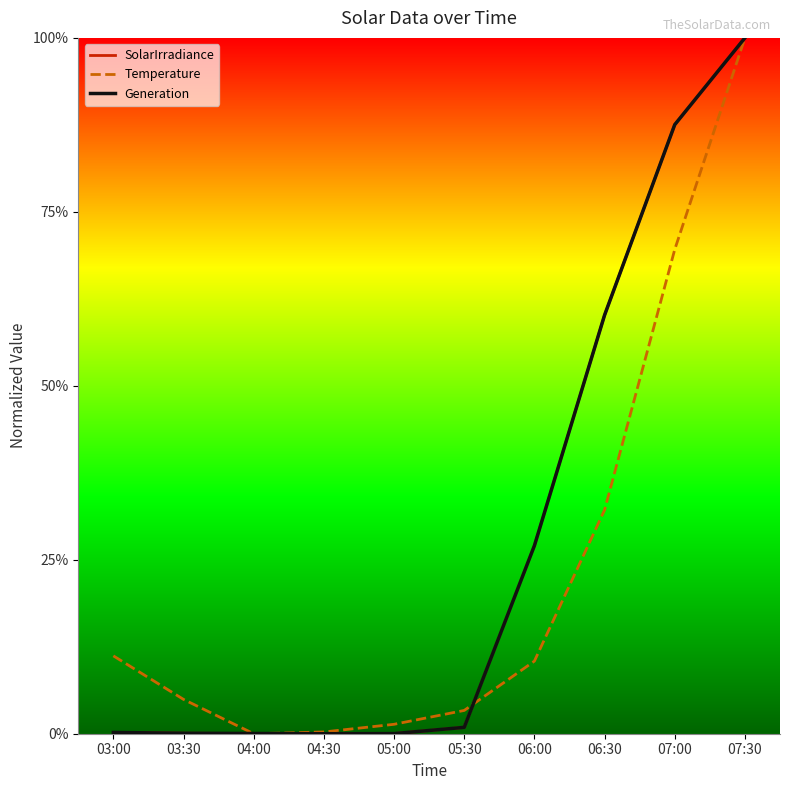

Does the chart have visible grid lines?

No